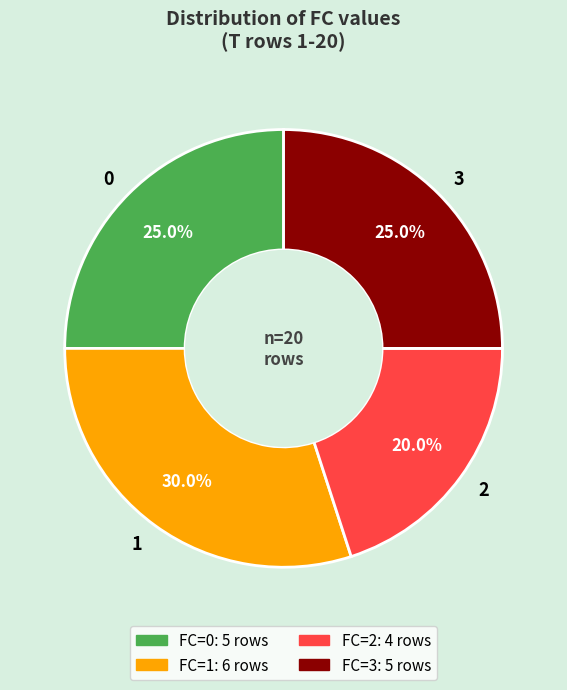

Does any single category account for the majority?

No